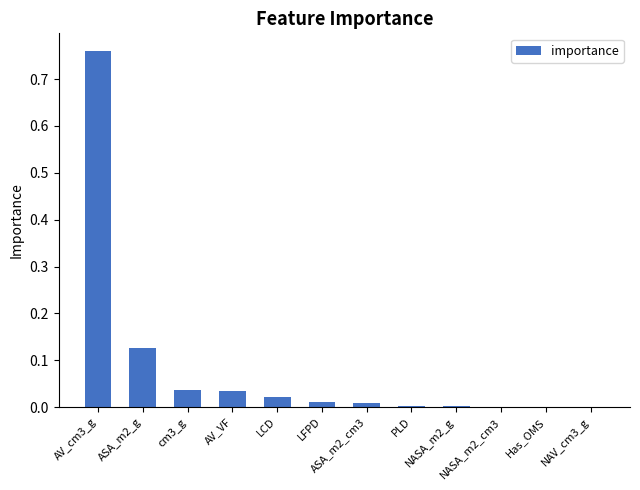

Which has a higher value, Has_OMS or AV_cm3_g?

AV_cm3_g